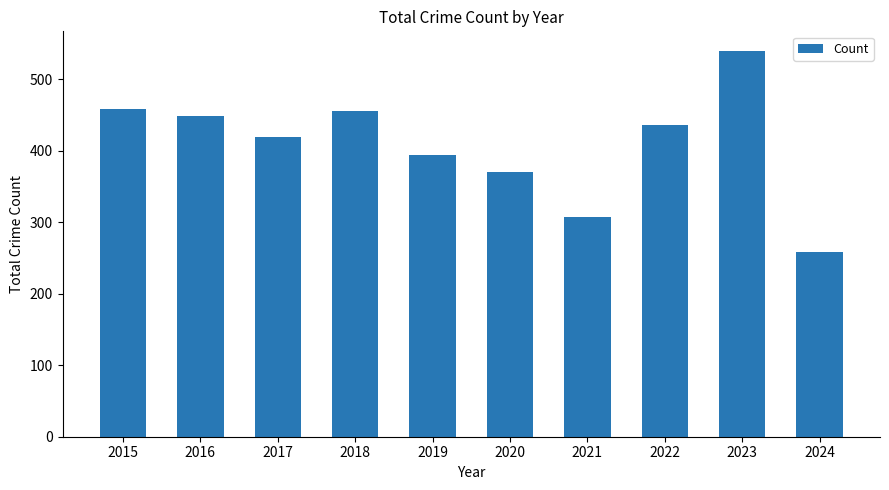

What is the maximum value shown in the chart?

540